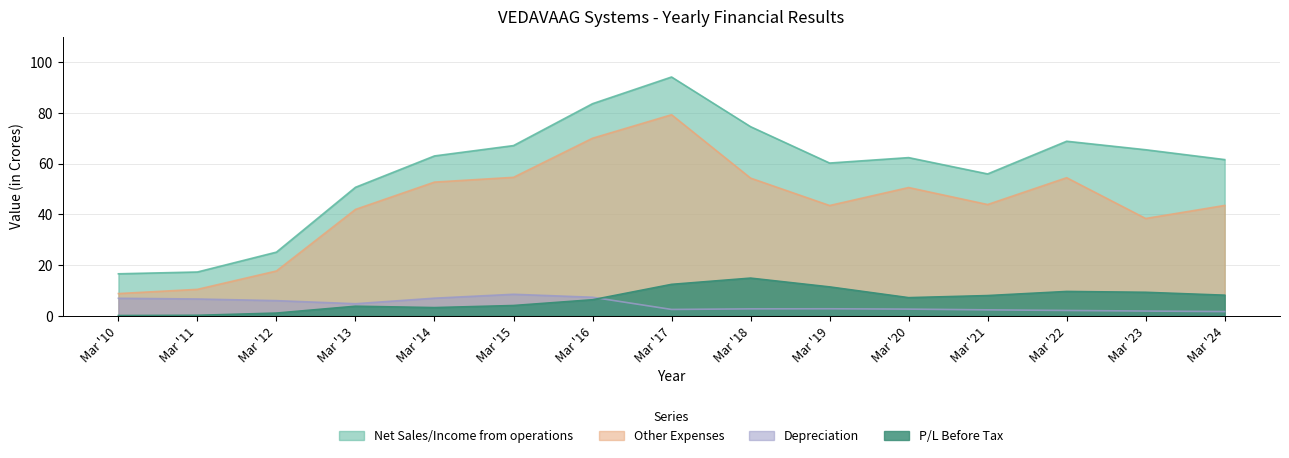

What is the difference between the highest and lowest values at Mar '23?

63.6